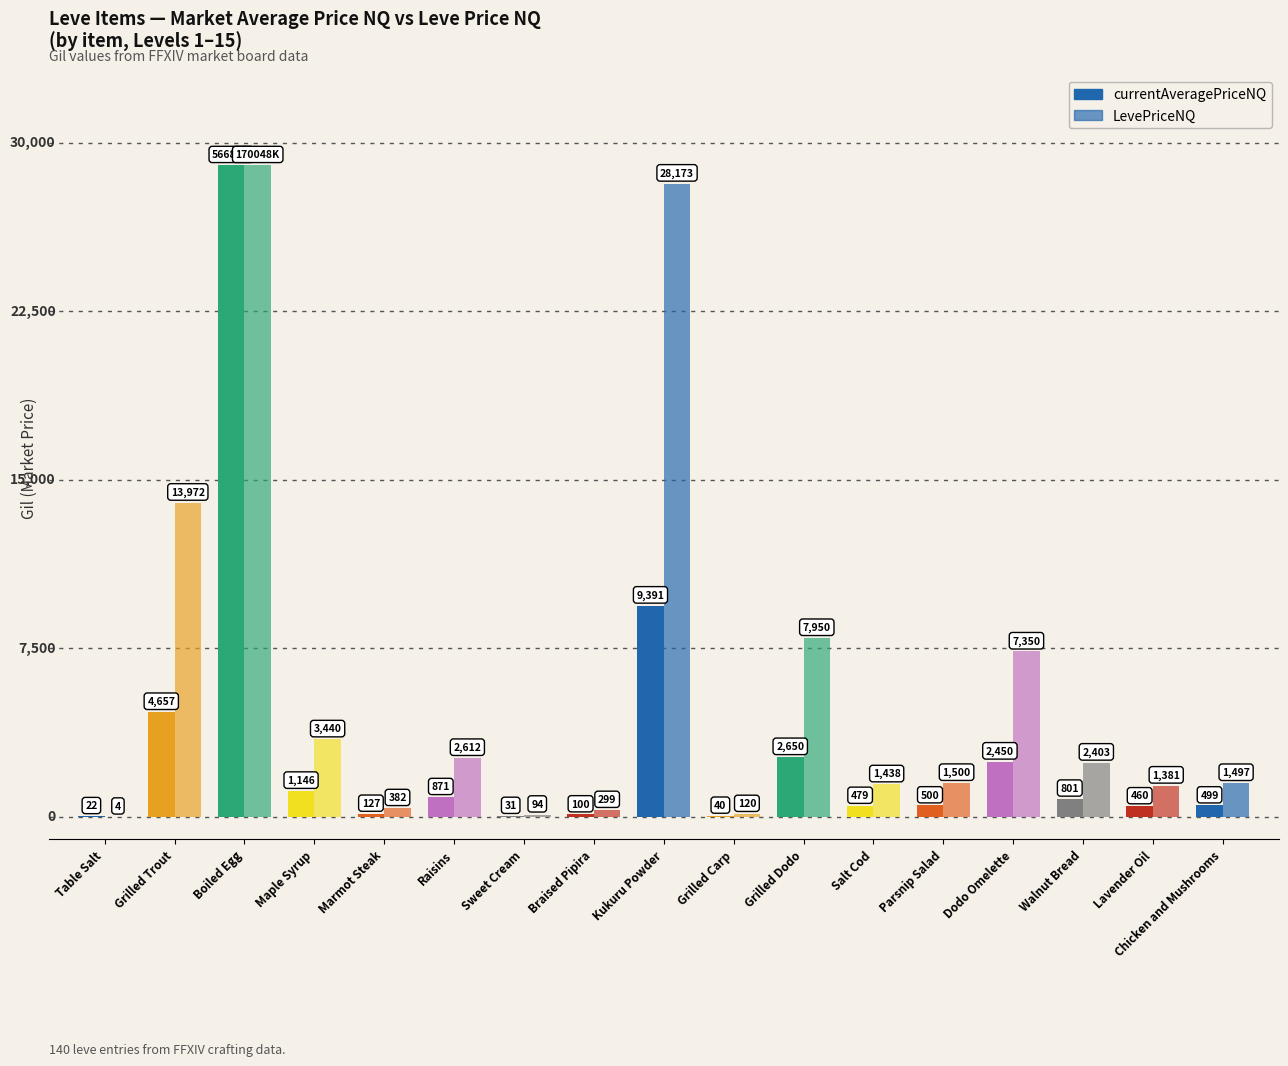

Which series has the largest range (max minus min)?

LevePriceNQ